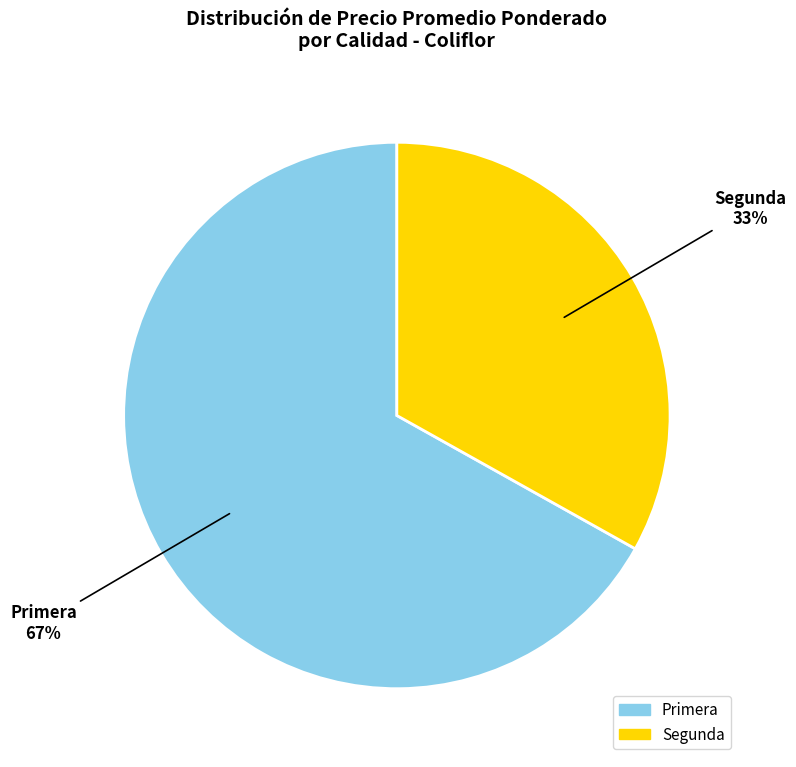

To the nearest percent, what is the difference between the largest and smallest slice percentages?

34%